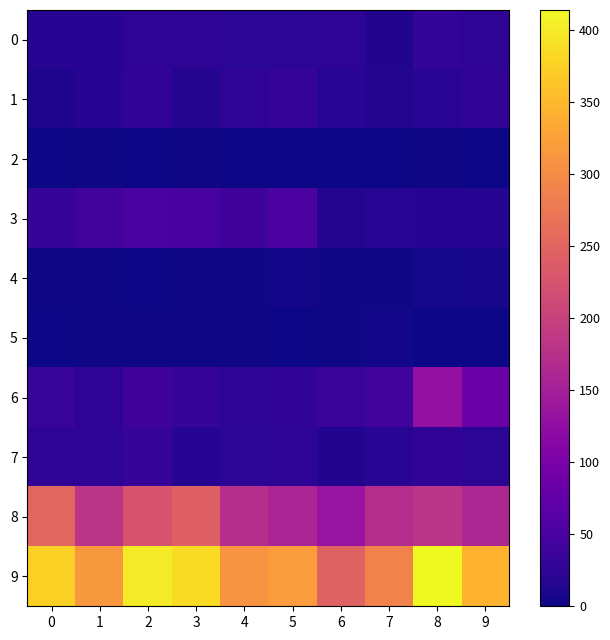

At how many categories does at least one series exceed 339?

5